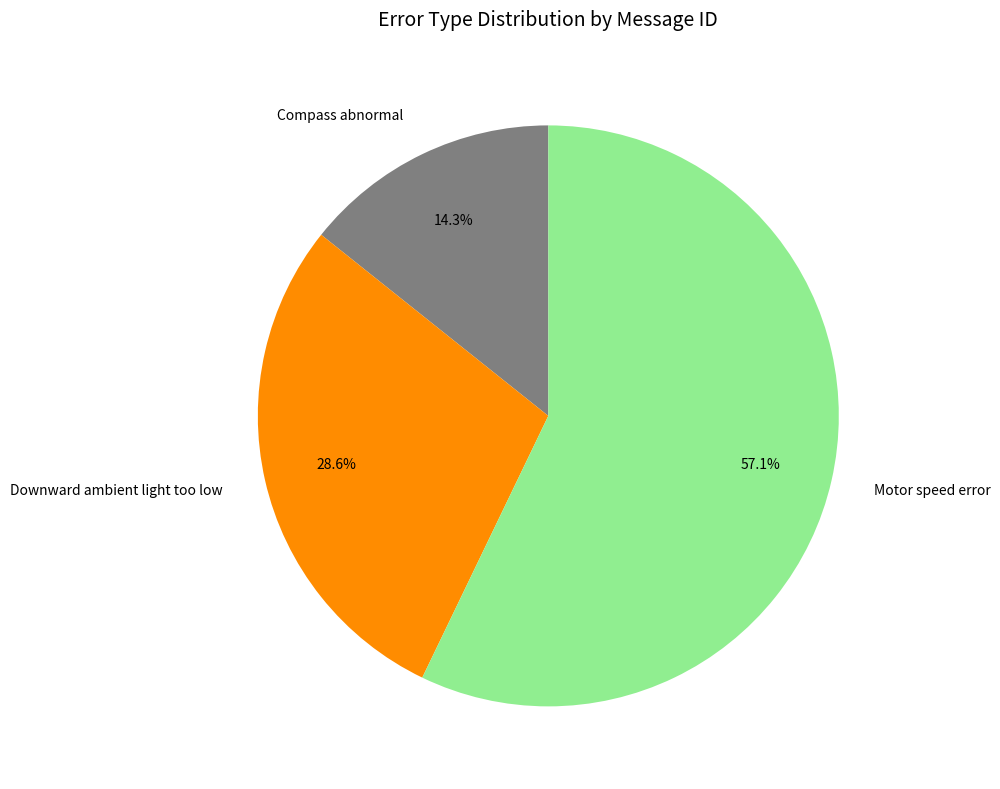

Rank the categories by value from highest to lowest.

Motor speed error, Downward ambient light too low, Compass abnormal